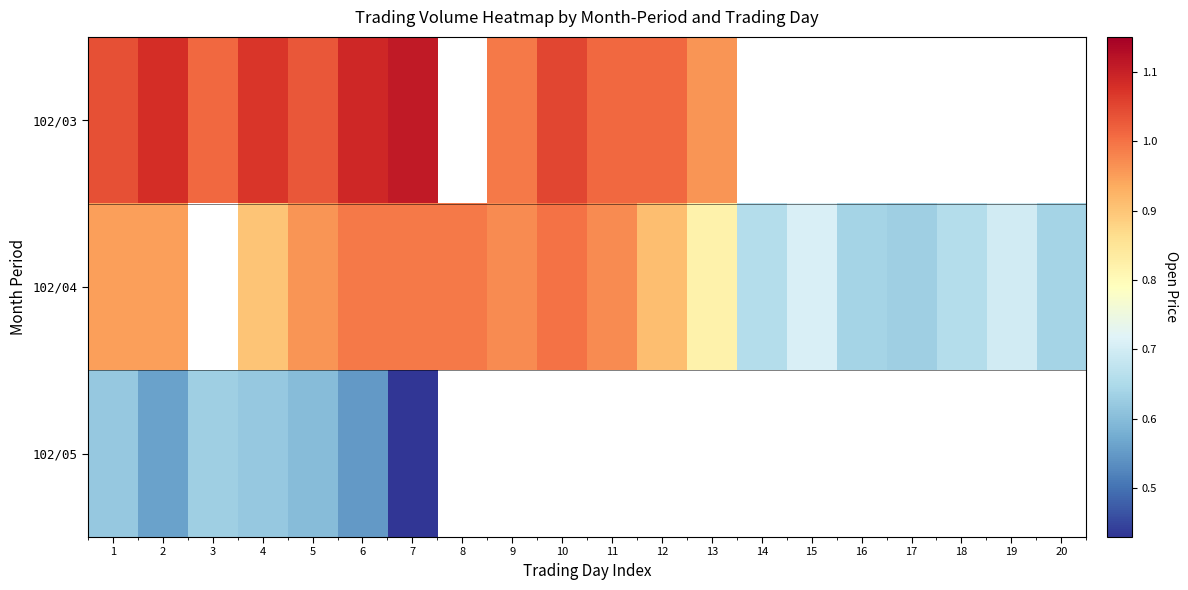

List the series in order of their peak value, lowest first.

102/05, 102/04, 102/03